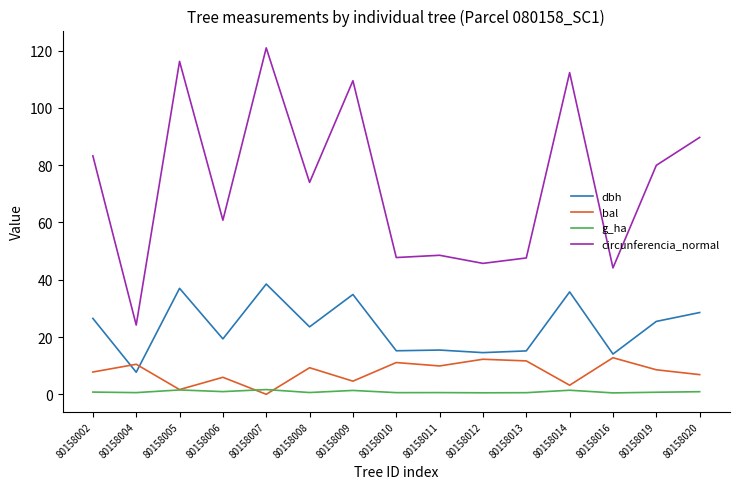

Read the circunferencia_normal value at 80158008.

74.0